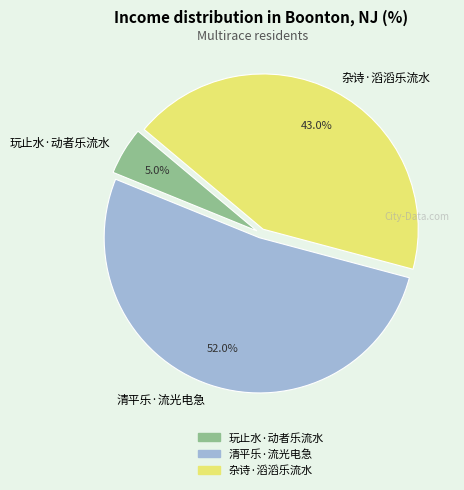

To the nearest percent, what is the difference between the largest and smallest slice percentages?

47%